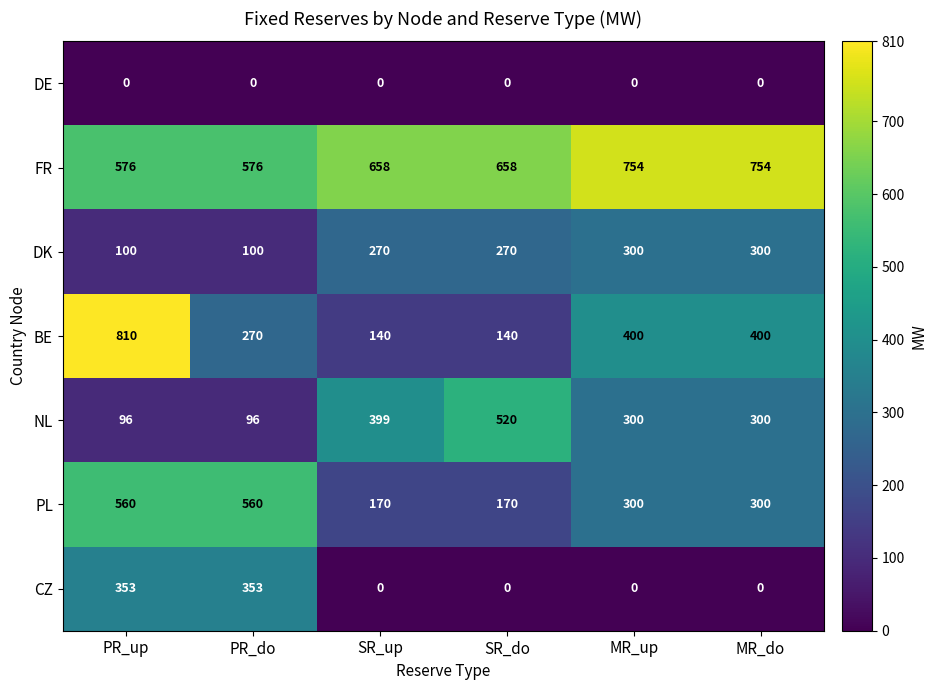

Which series has the largest range (max minus min)?

BE